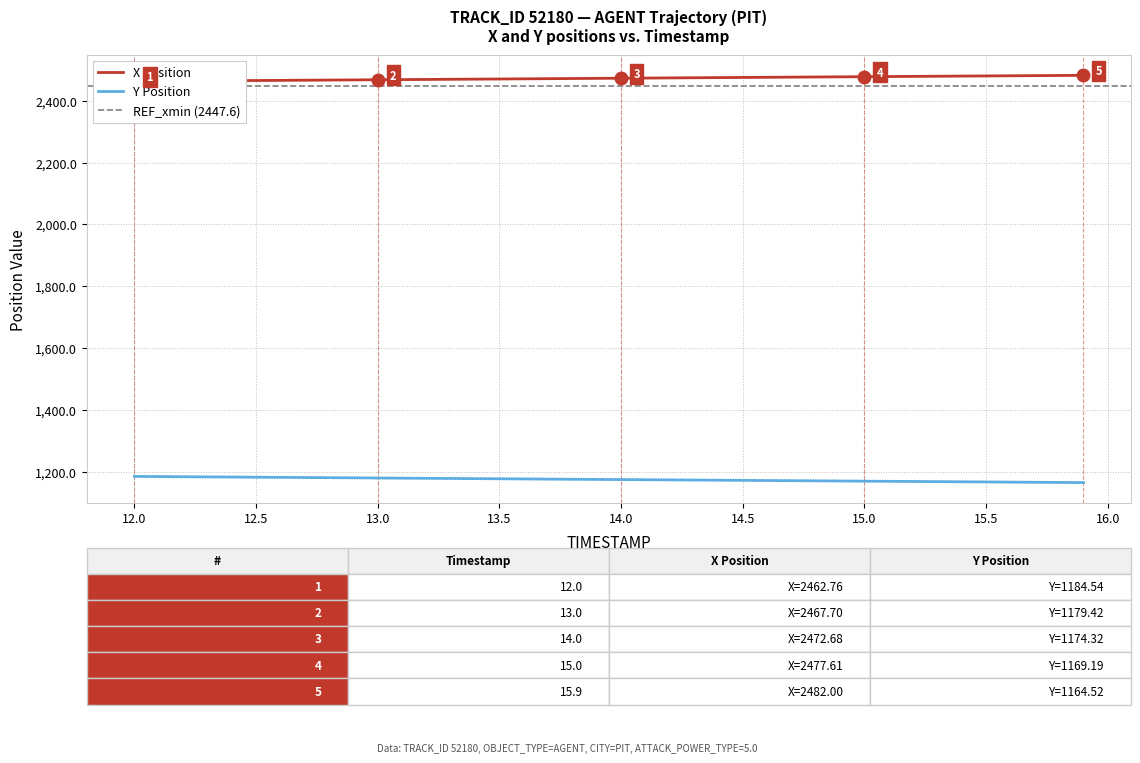

What is the minimum value for Y Position?

1164.5